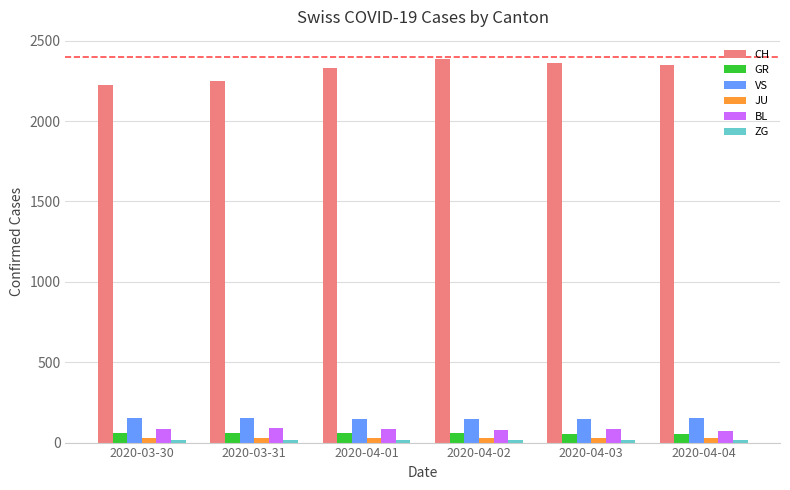

What is the average value of the BL series?

83